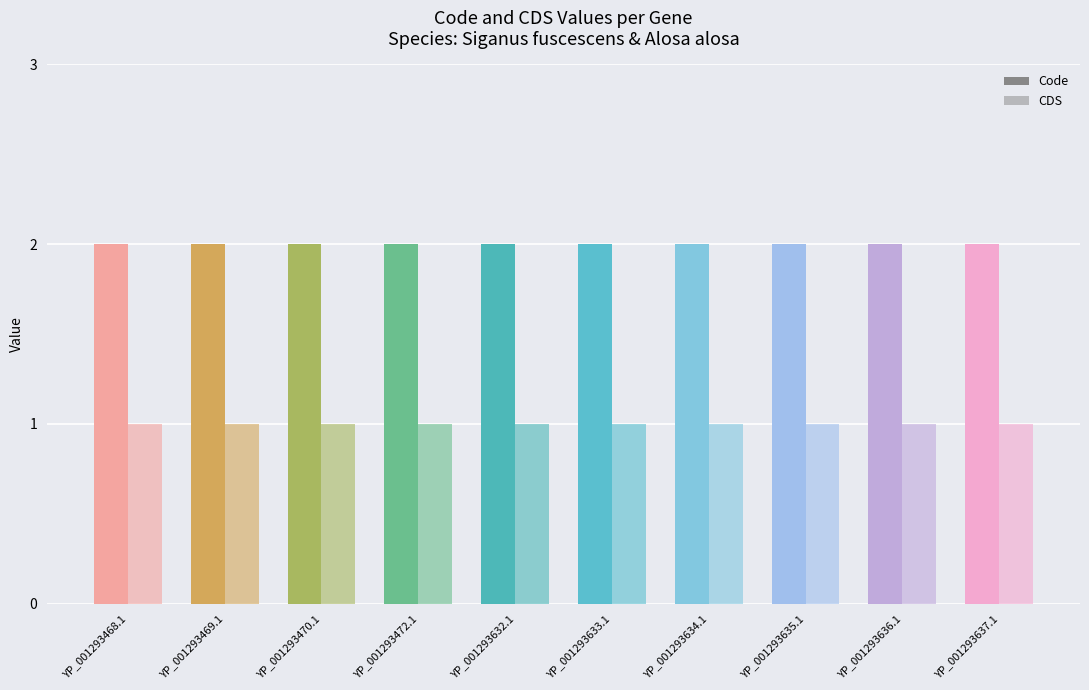

Reading left to right, what are all the values shown in this chart?

Code: YP_001293468.1=2	YP_001293469.1=2	YP_001293470.1=2	YP_001293472.1=2	YP_001293632.1=2	YP_001293633.1=2	YP_001293634.1=2	YP_001293635.1=2	YP_001293636.1=2	YP_001293637.1=2
CDS: YP_001293468.1=1	YP_001293469.1=1	YP_001293470.1=1	YP_001293472.1=1	YP_001293632.1=1	YP_001293633.1=1	YP_001293634.1=1	YP_001293635.1=1	YP_001293636.1=1	YP_001293637.1=1